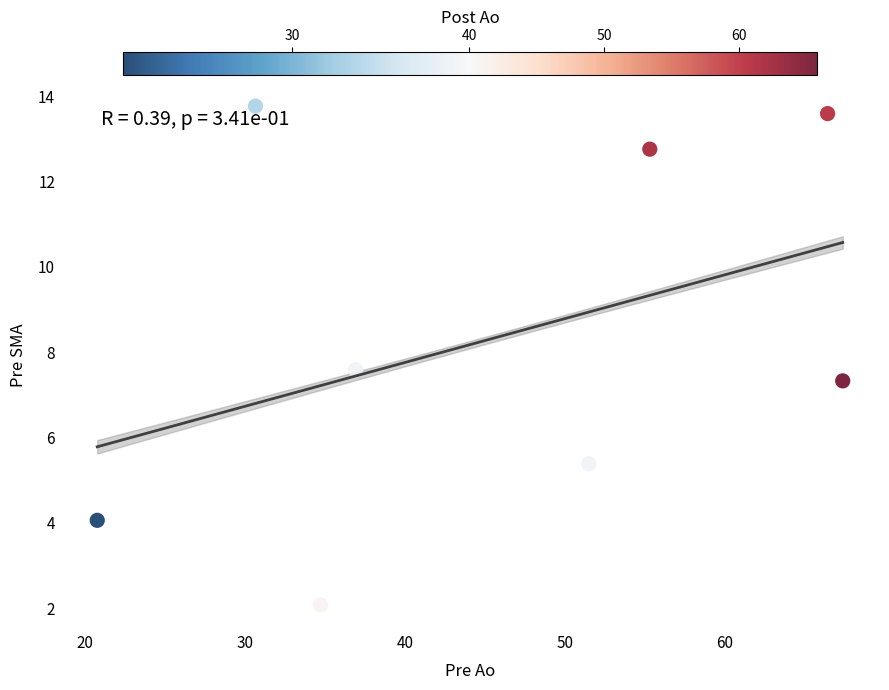

What Y value in the scatter plot is closest to 7?

7.3